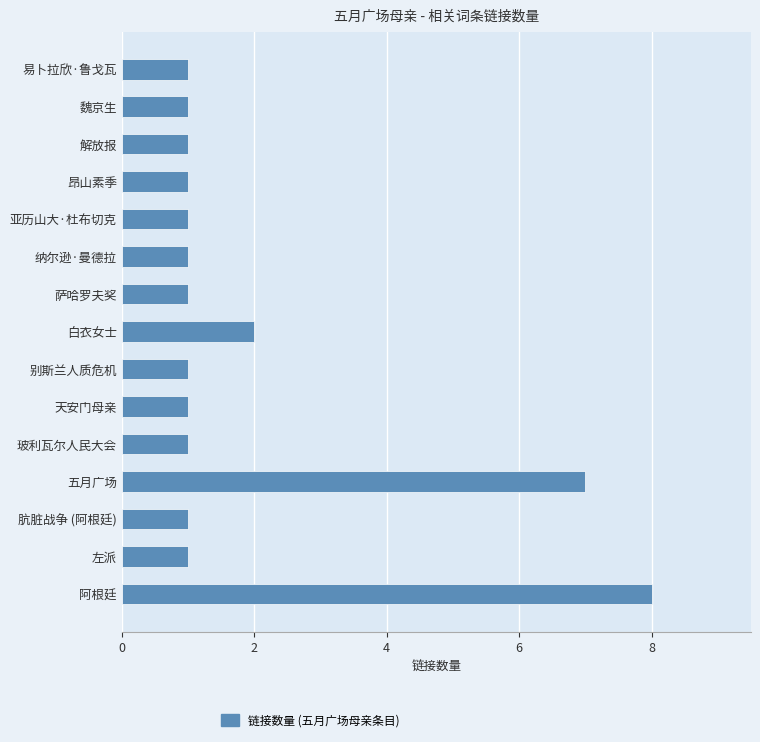

Count the values in the range 1 to 2.

13